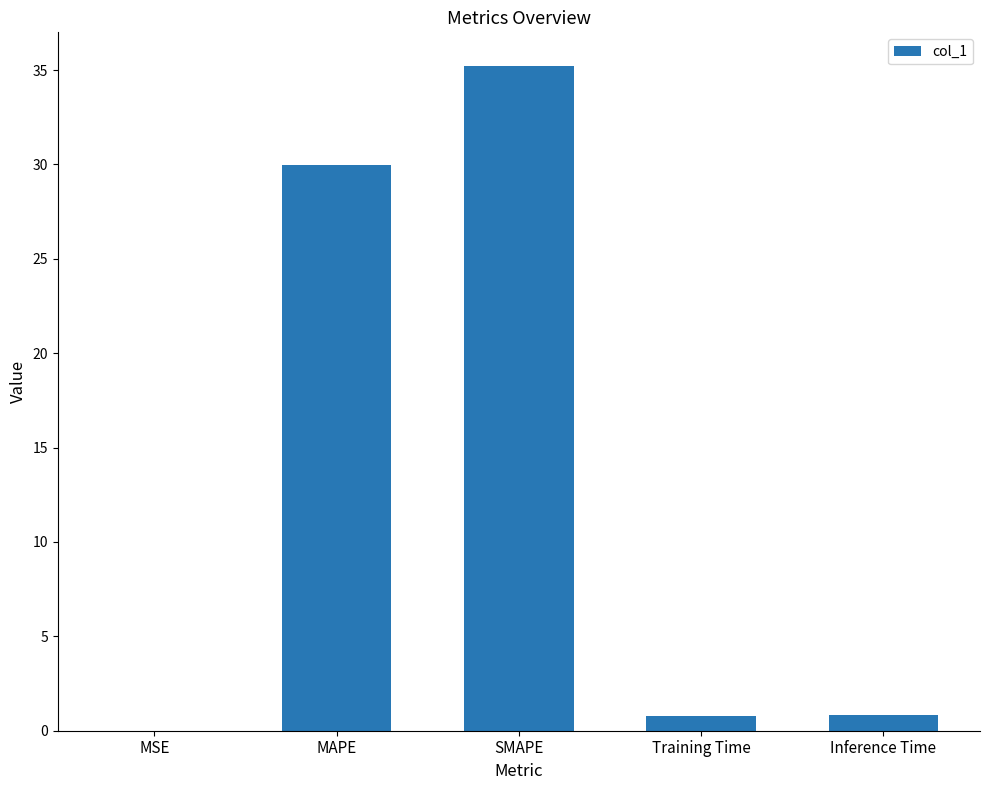

Where is the data nearest to the value 17?

MAPE